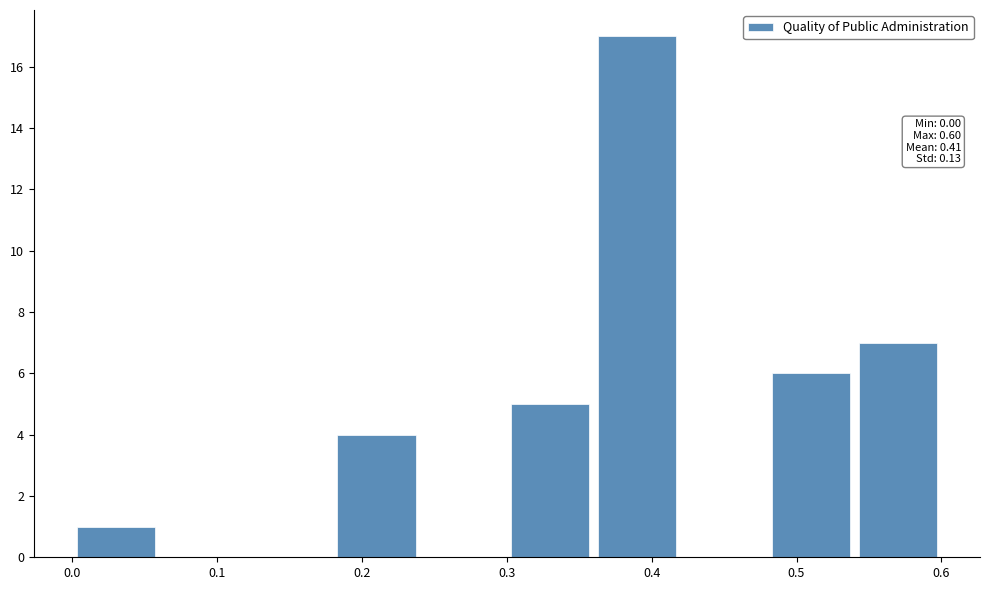

Which range on the x-axis has the tallest bar?

0.36 to 0.42